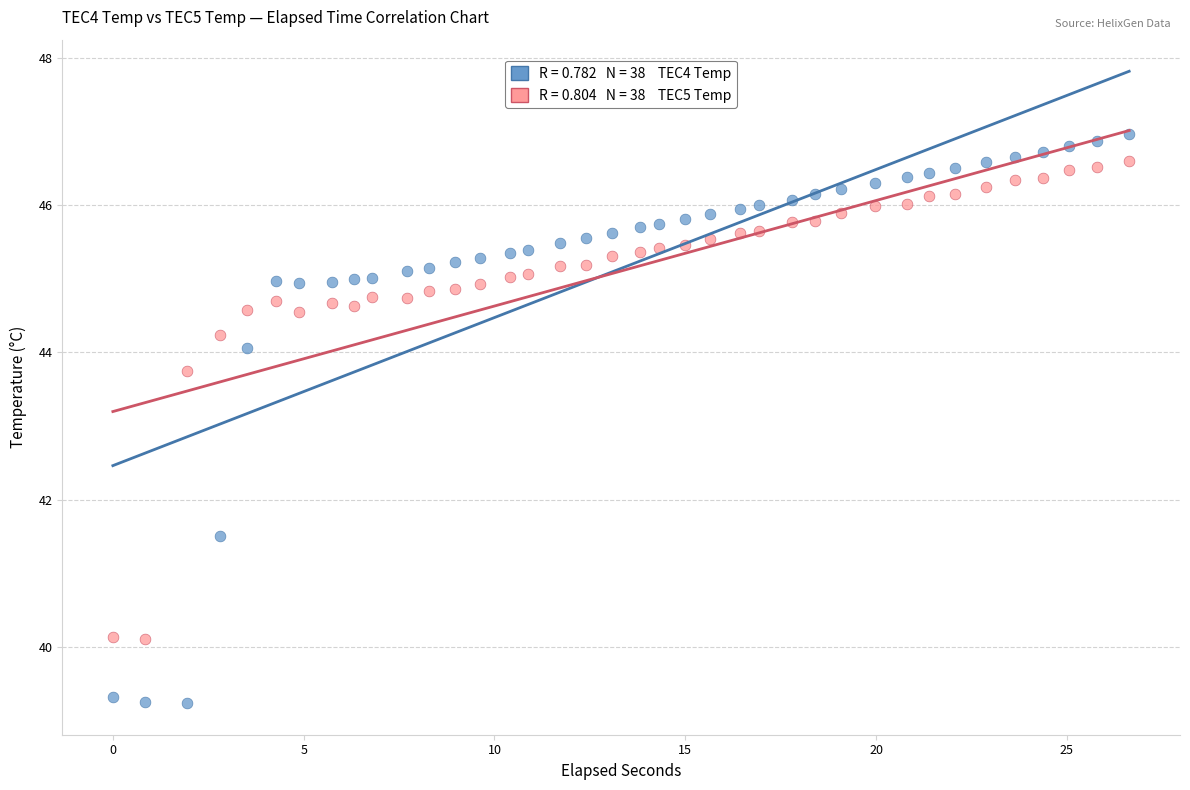

Across all data points, what is the range of X values (max minus min)?

26.6